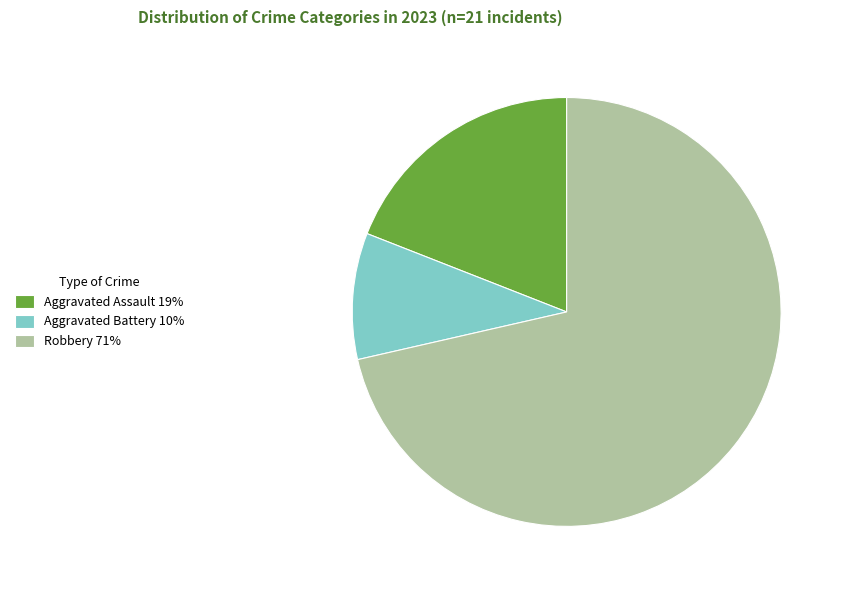

Which category has the biggest portion of the pie?

Robbery 71%